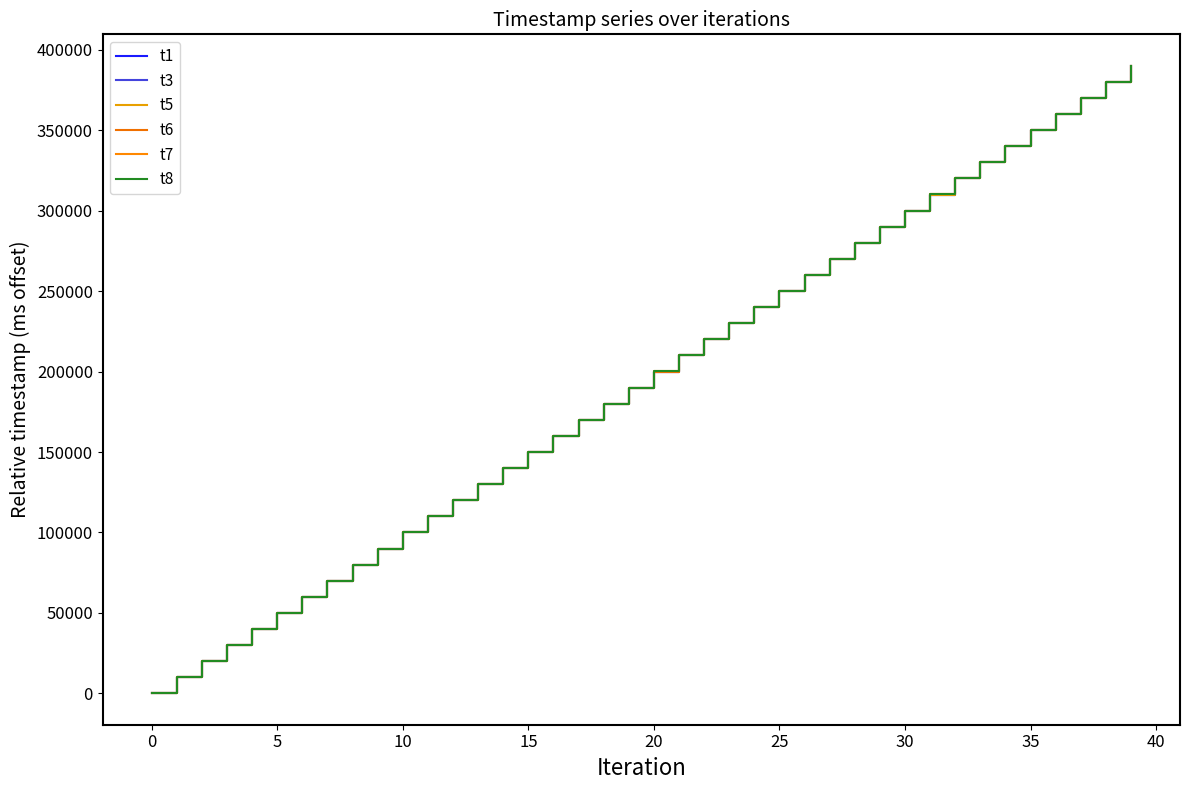

At which label does t7 reach its minimum?

0